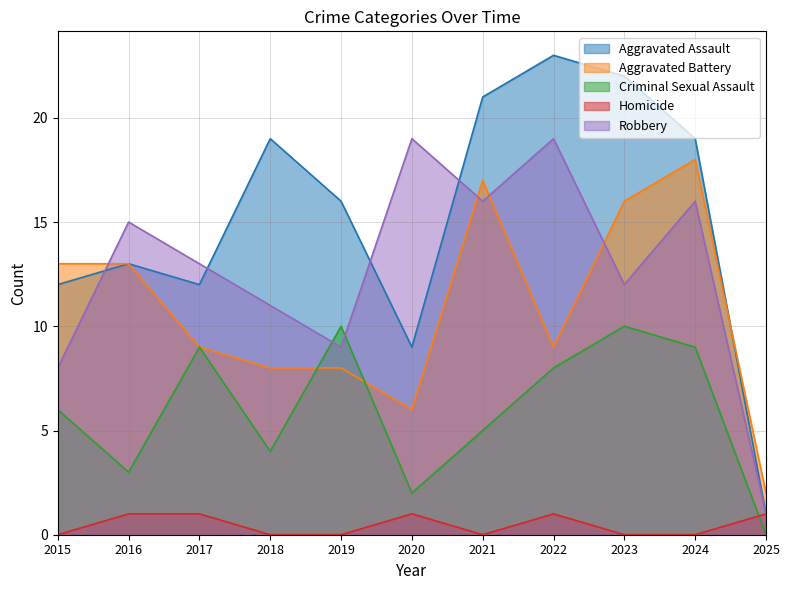

How many positive values does the Criminal Sexual Assault series have?

10